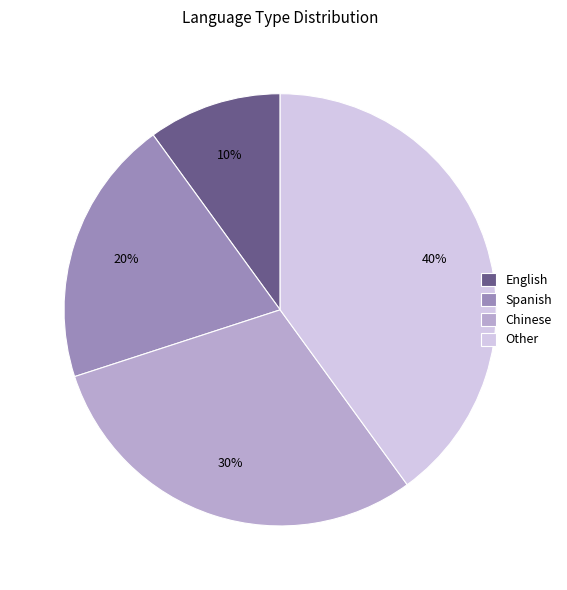

To the nearest percent, what percentage of the pie is Spanish?

20%